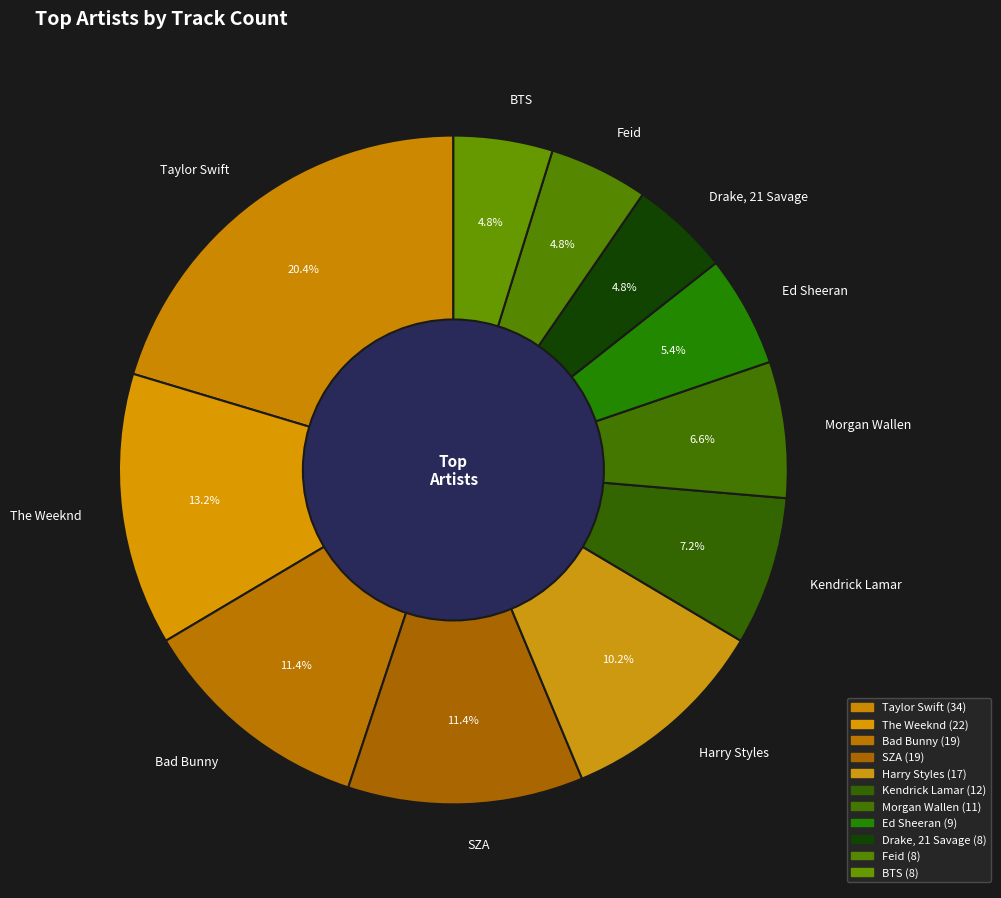

To the nearest percent, what is the average slice percentage?

9%